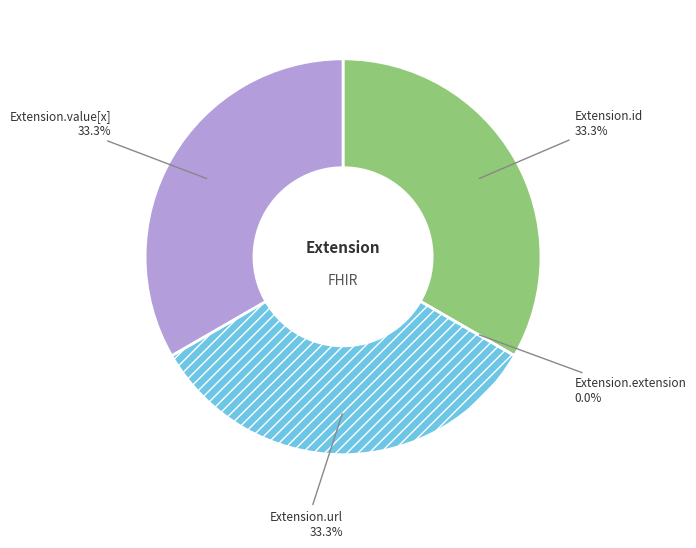

To the nearest percent, what is the combined percentage of Extension.value[x] and Extension.id?

67%